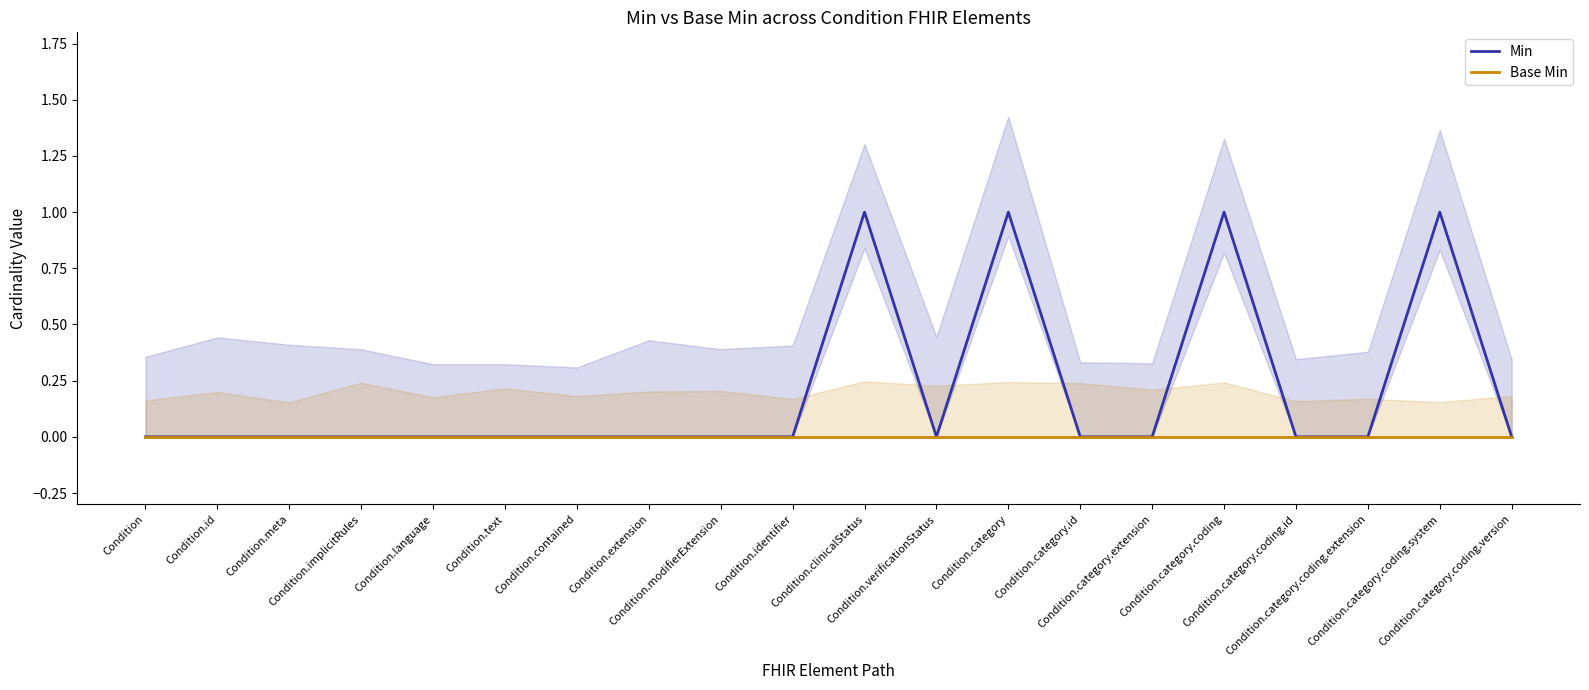

How many lines are shown in the chart?

2